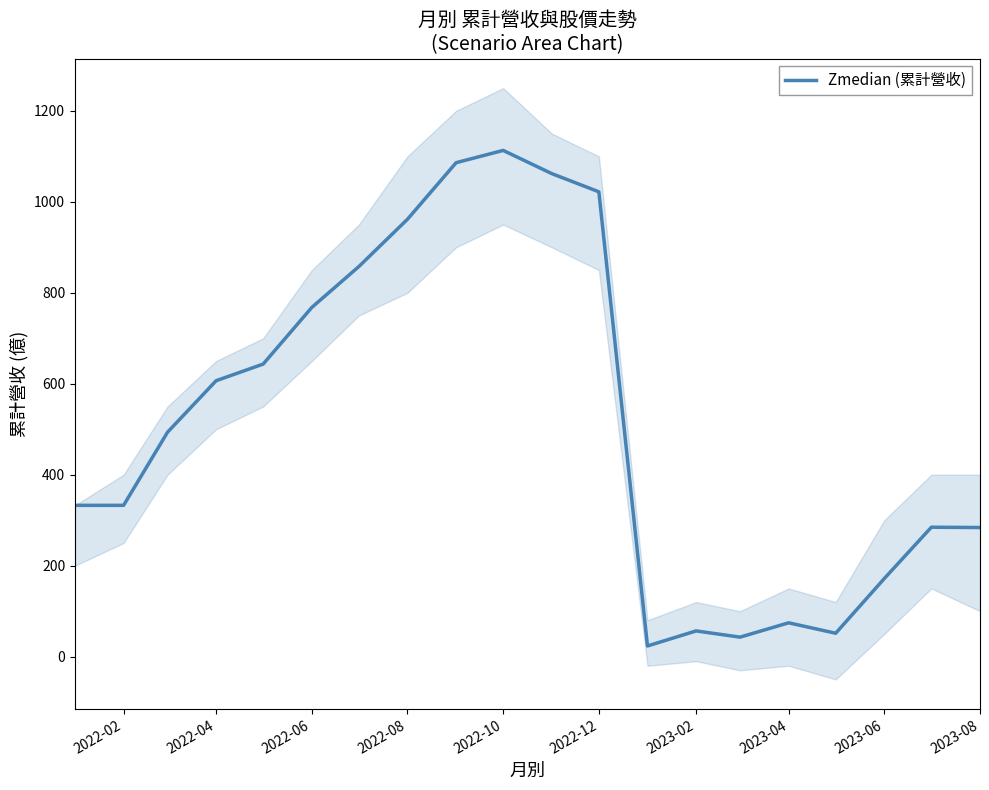

What is the maximum value for Zmedian (累計營收)?

1113.0